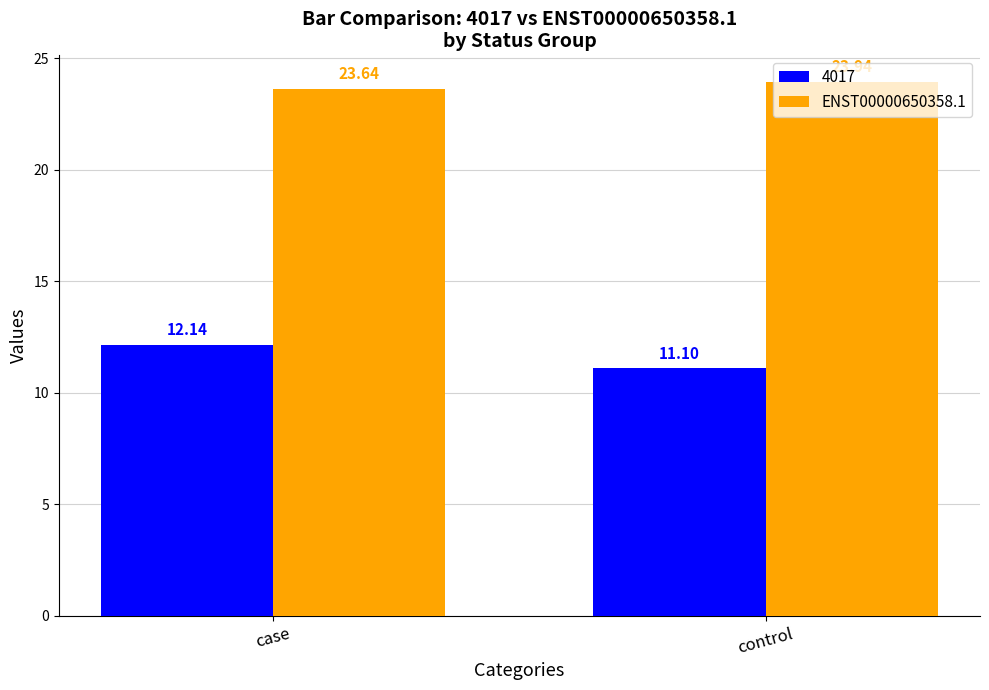

Between case and control, which series saw the biggest shift?

4017